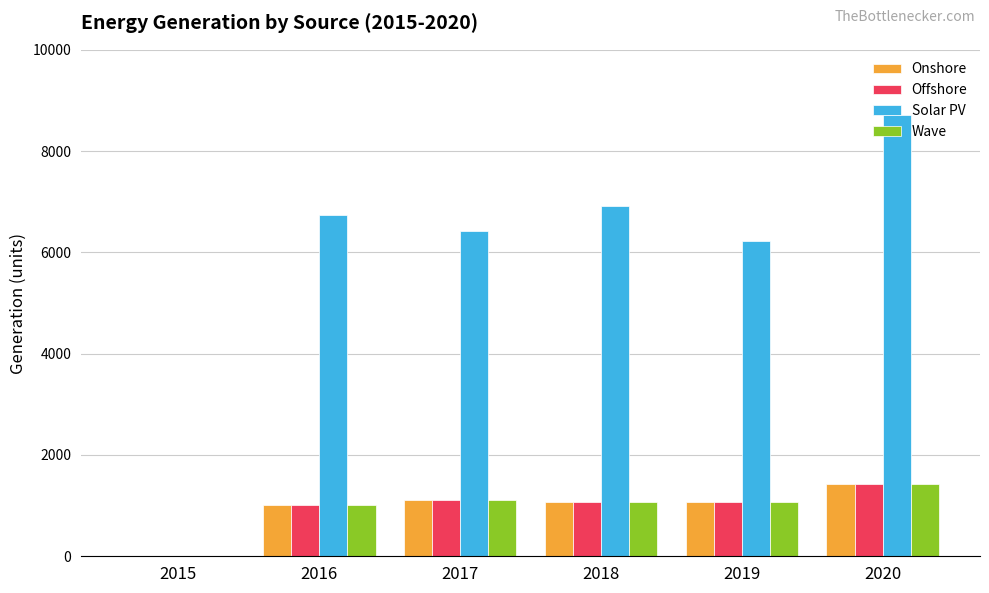

What are all the series names shown in the legend?

Onshore, Offshore, Solar PV, Wave